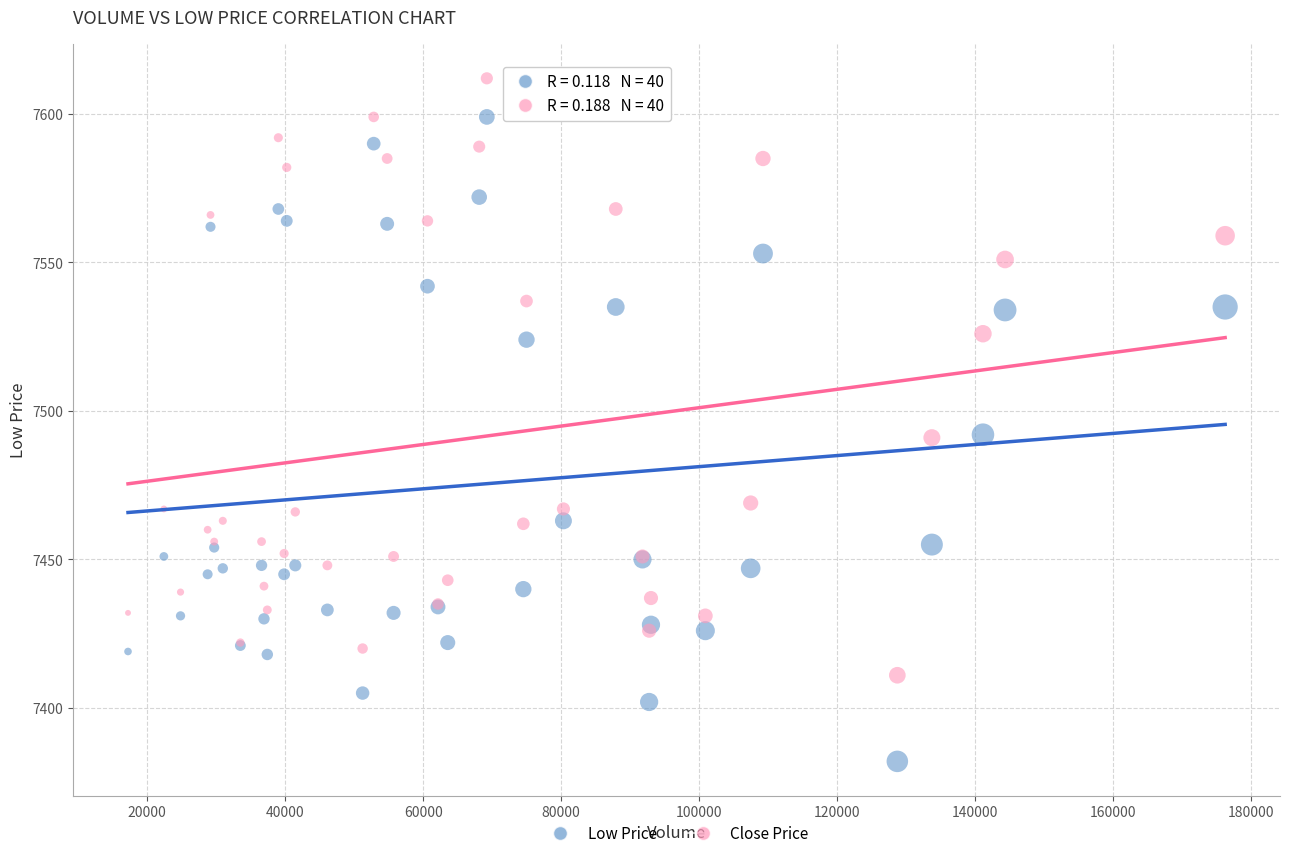

What is the X range (max minus min) for the scatter plot?

158970